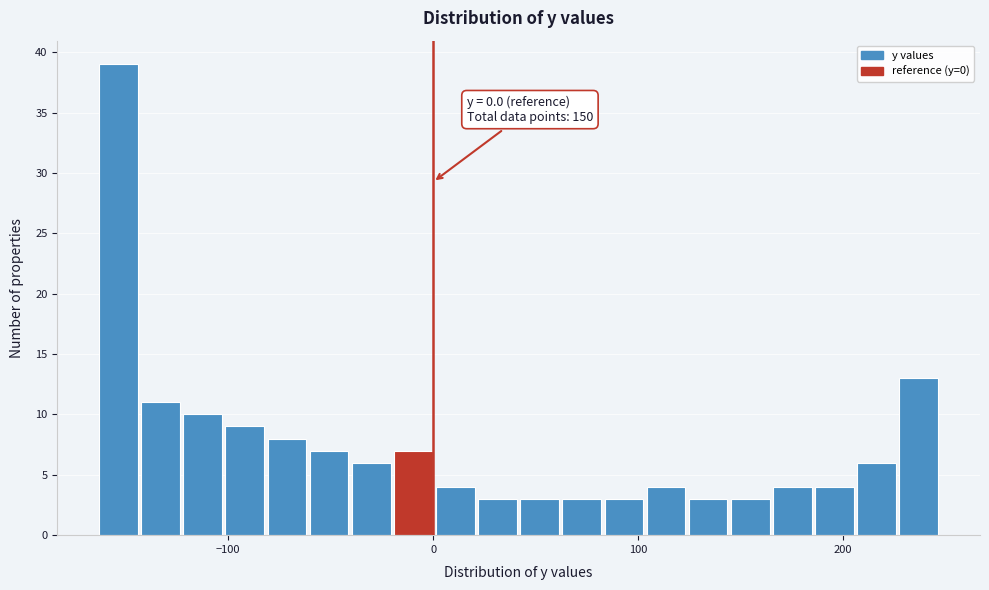

Around what value on the x-axis is the tallest bar? Give the approximate position of its centre, as read against the axis.

-150